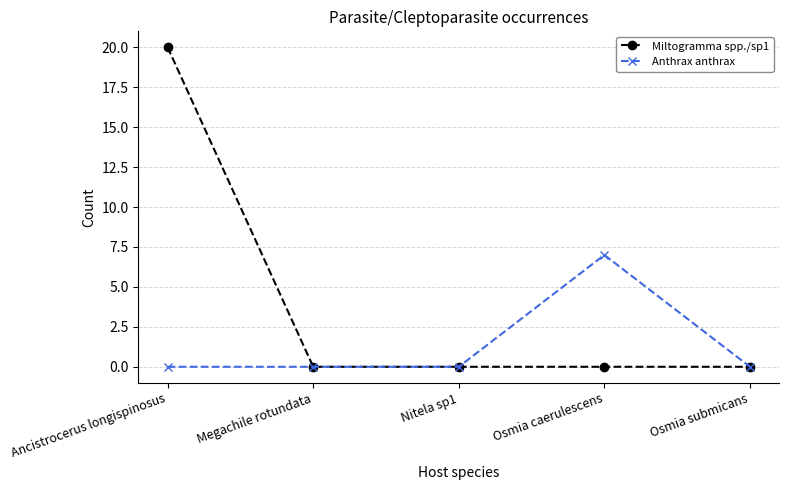

The value of Anthrax anthrax at Osmia submicans is 0. True or false?

True